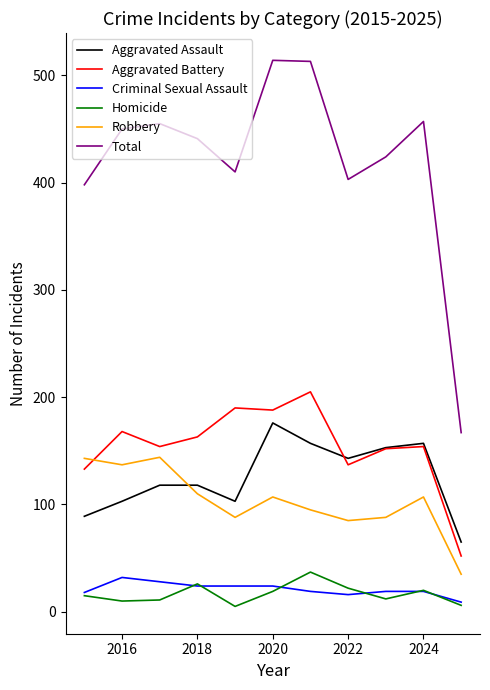

How many interior local valleys does the Aggravated Assault series have?

2